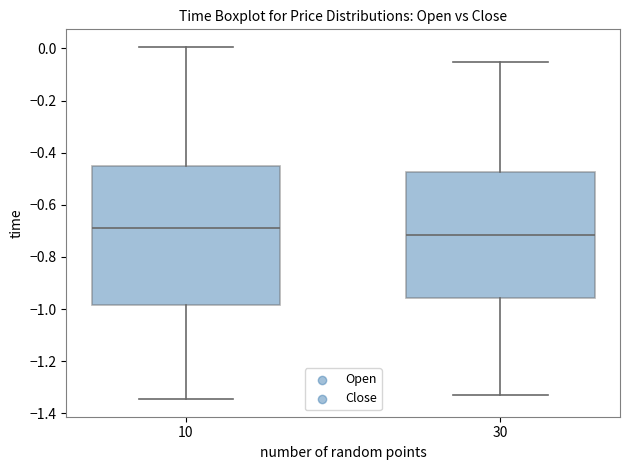

Which box has the highest median line?

10